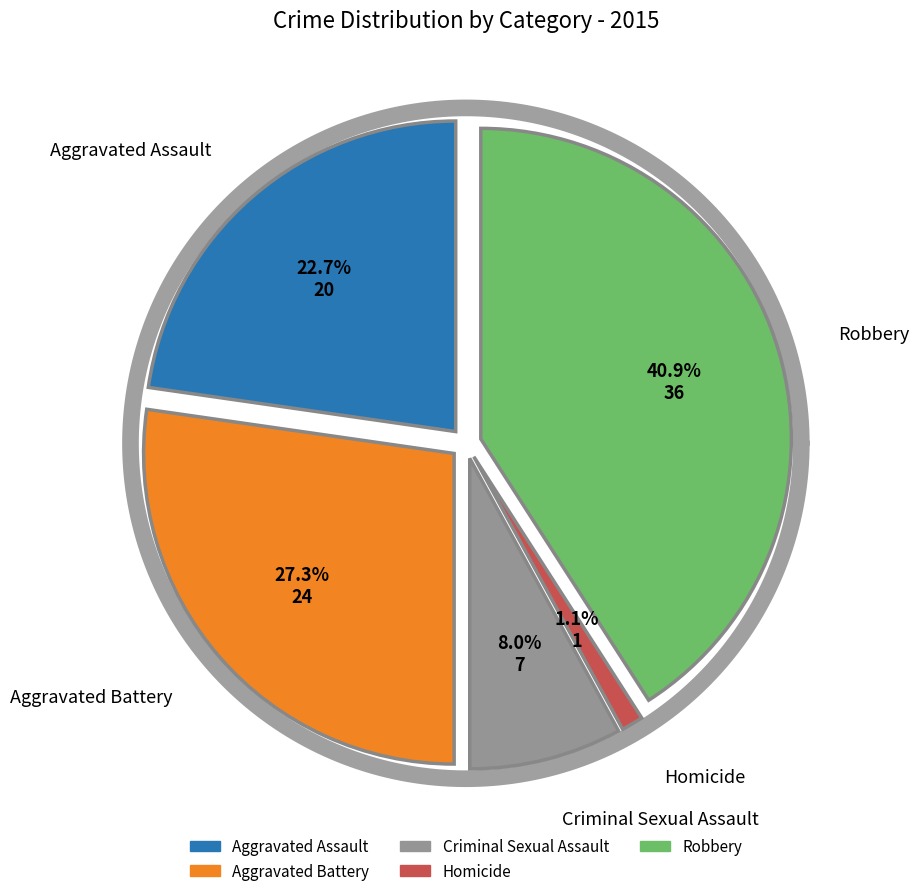

Does any single category account for the majority?

No